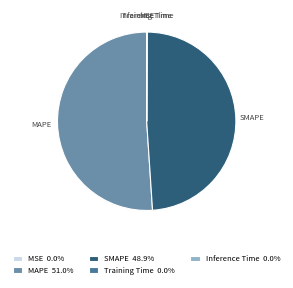

Does MAPE represent more than half of the total?

Yes